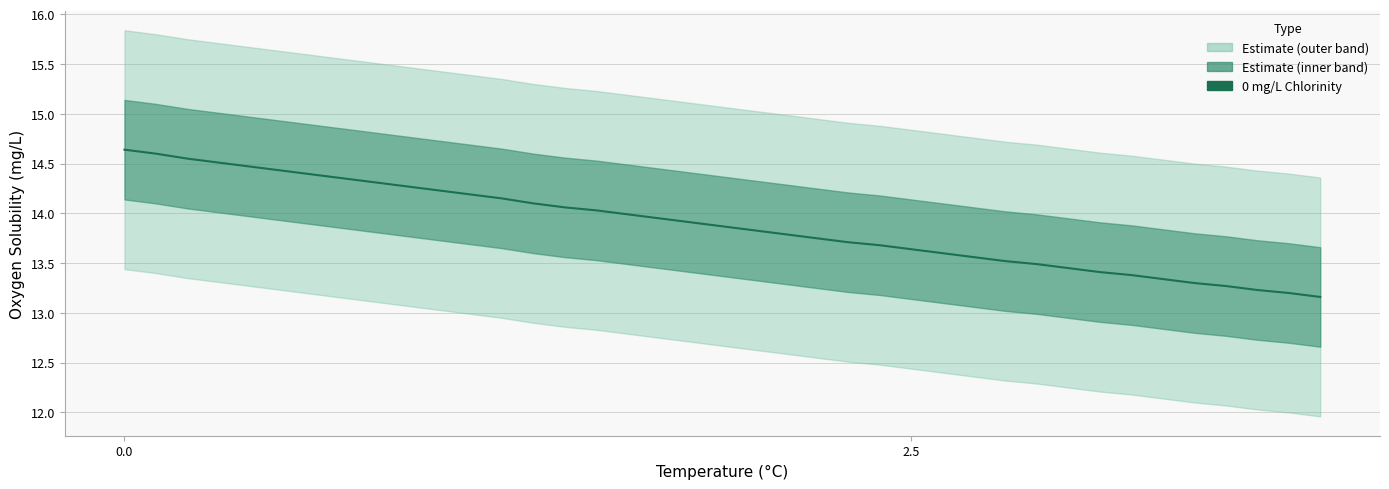

Count the number of categories in the chart.

38